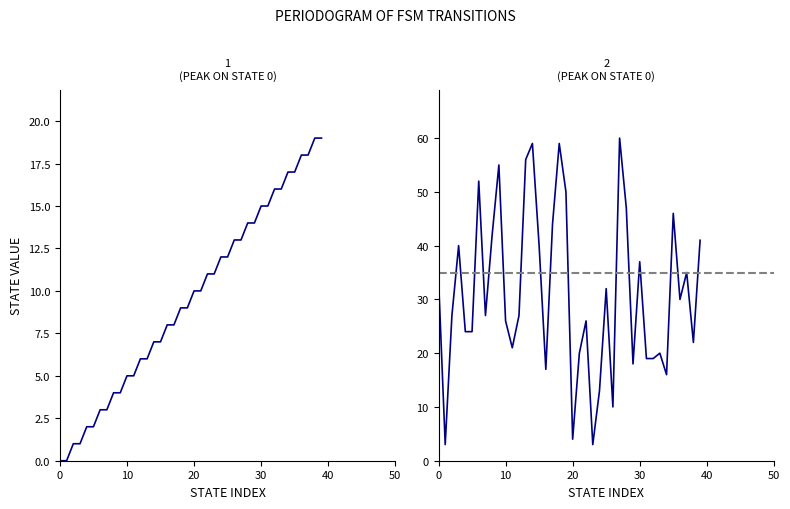

How many times do source_state and destination_state cross each other?

8